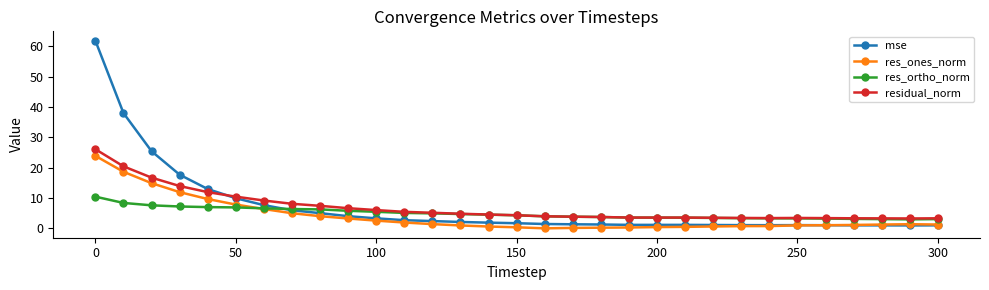

What is the lowest value of the residual_norm series?

3.3